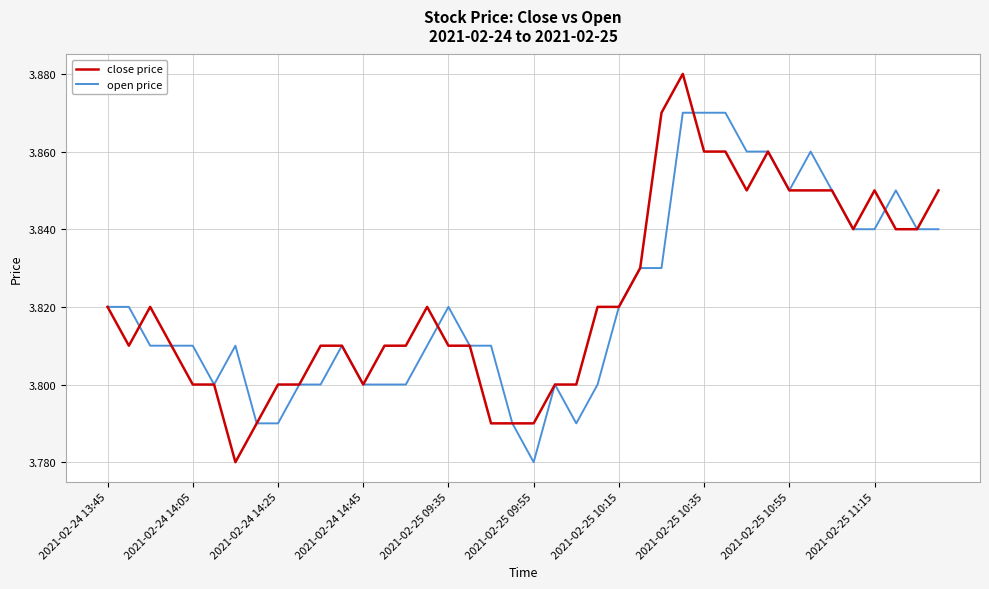

Rank the series by their maximum value, from lowest to highest.

open price, close price